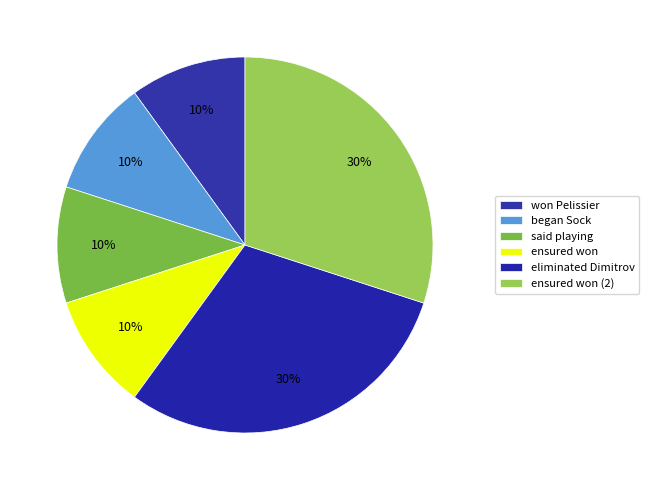

Count the number of slices in the pie.

6